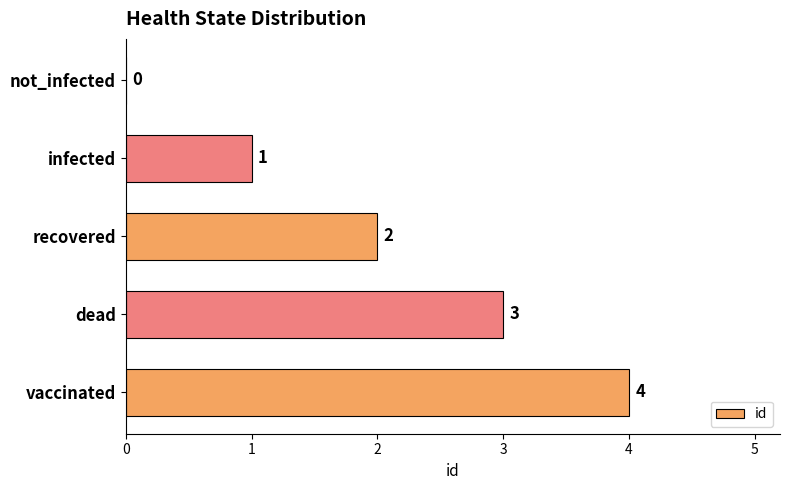

Count the number of categories in the chart.

5